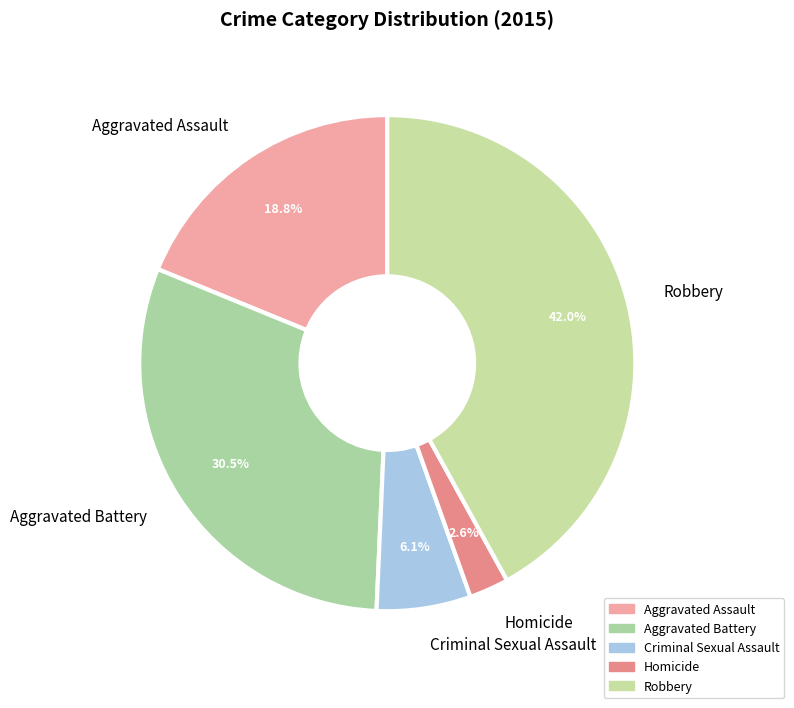

Which category has the smallest portion of the pie?

Homicide